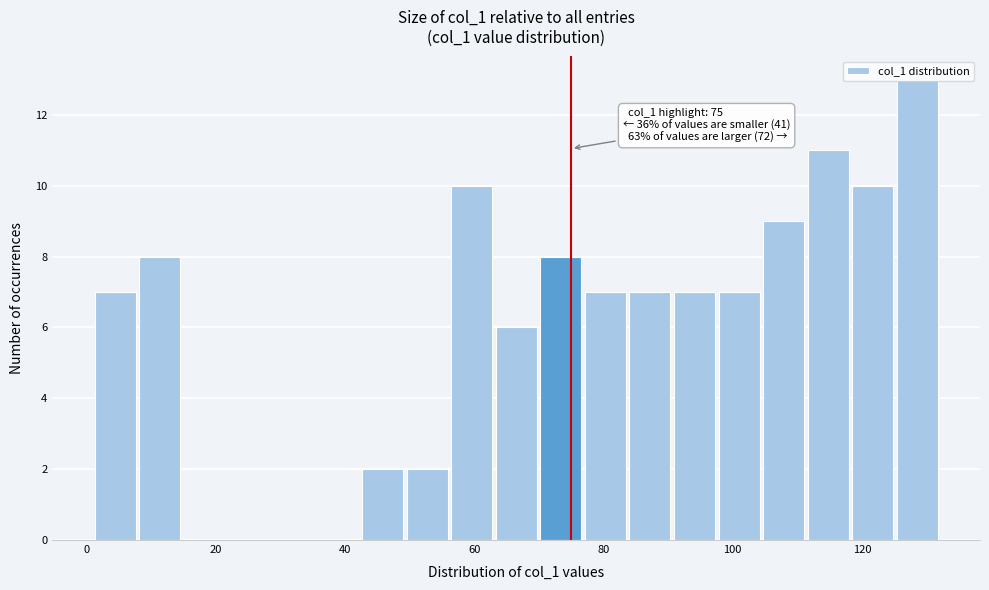

Around what value on the x-axis is the tallest bar? Give the approximate position of its centre, as read against the axis.

128